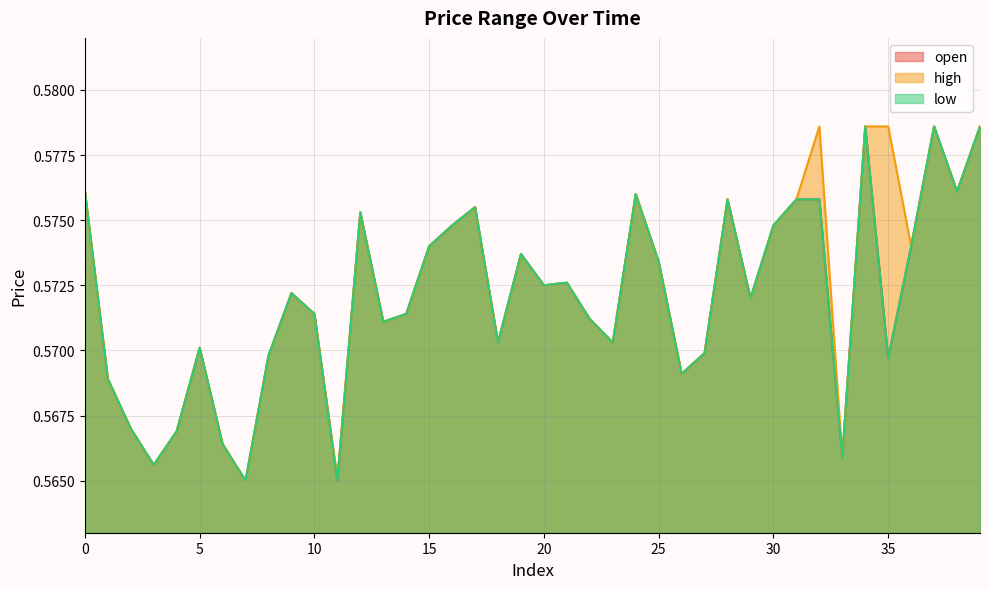

True or false: high and low cross at least once.

False